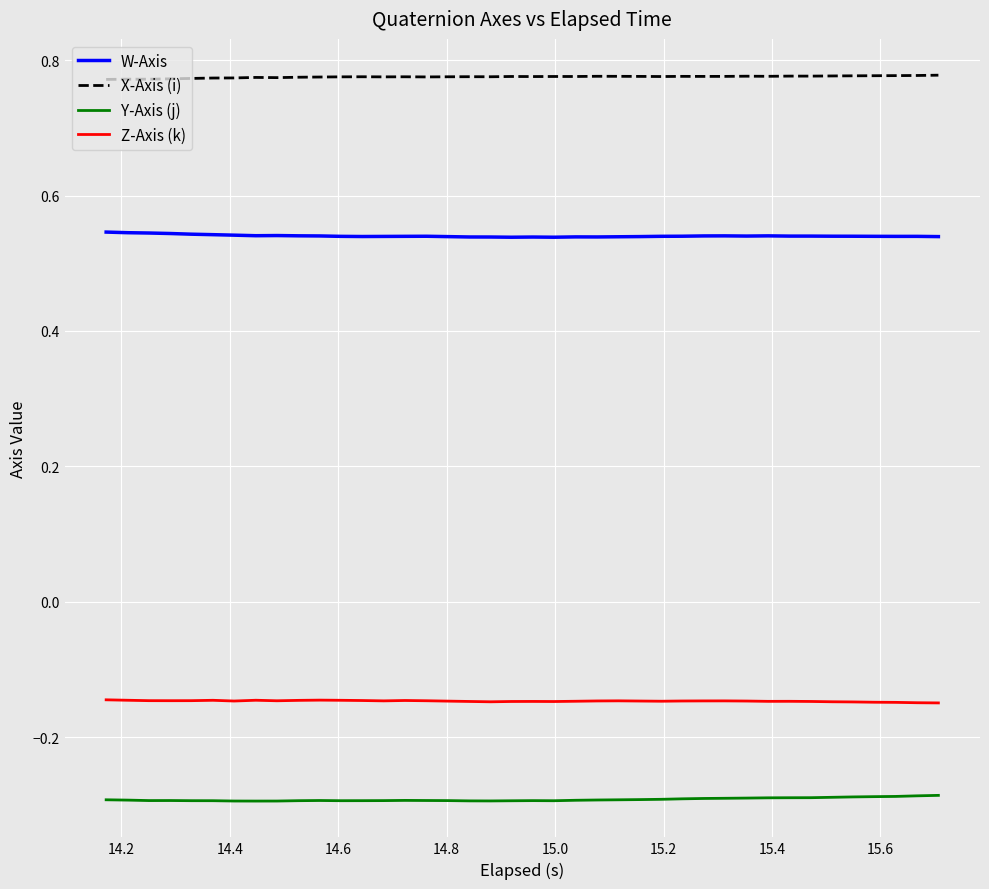

Rank the series by their maximum value, from lowest to highest.

Y-Axis (j), Z-Axis (k), W-Axis, X-Axis (i)